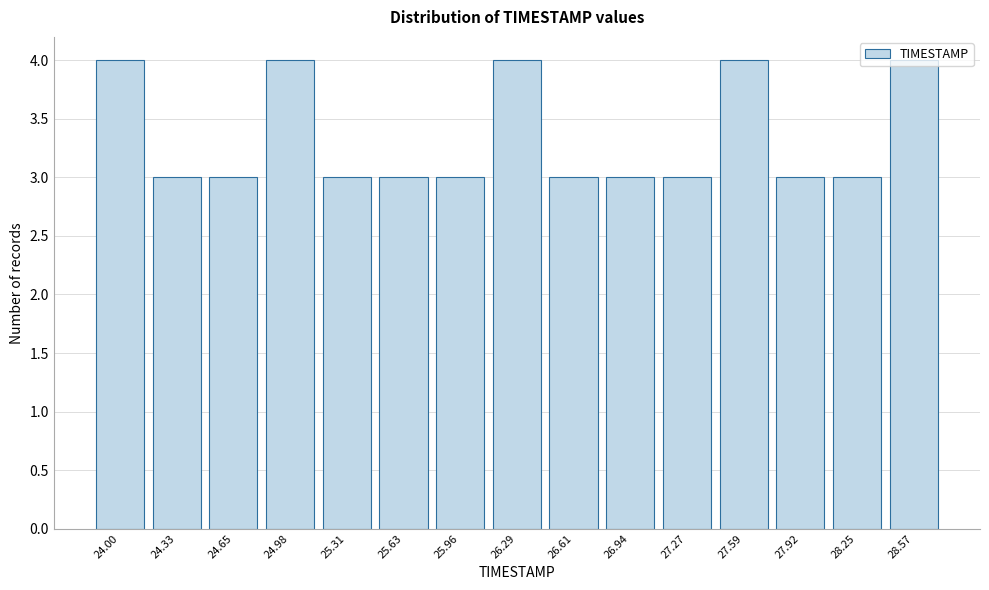

Between 24.98 and 26.61, which is larger?

24.98